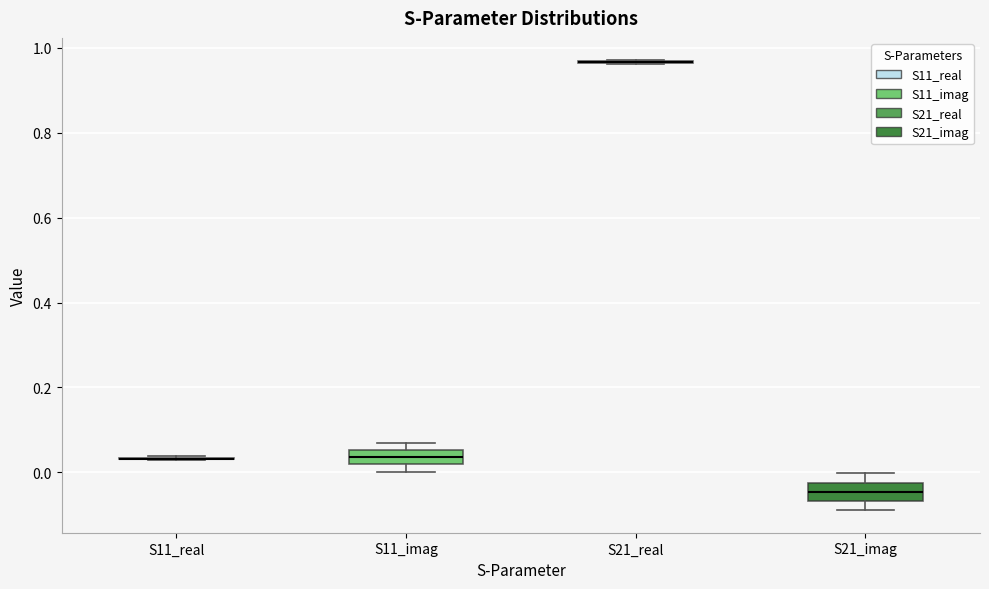

Reading left to right, transcribe this box plot: for each box, give where its median line is, the range the box spans, and where its two whiskers end, as read against the y-axis. The values are not printed on the chart, so give them approximately, as read against the axis.

S11_real: box collapsed to a line at 0.04, whiskers 0.02 to 0.04
S11_imag: median 0.04, box 0.02 to 0.06, whiskers 0.00 to 0.08
S21_real: box collapsed to a line at 0.96, whiskers 0.96 to 0.98
S21_imag: median -0.04, box -0.06 to -0.02, whiskers -0.08 to 0.00